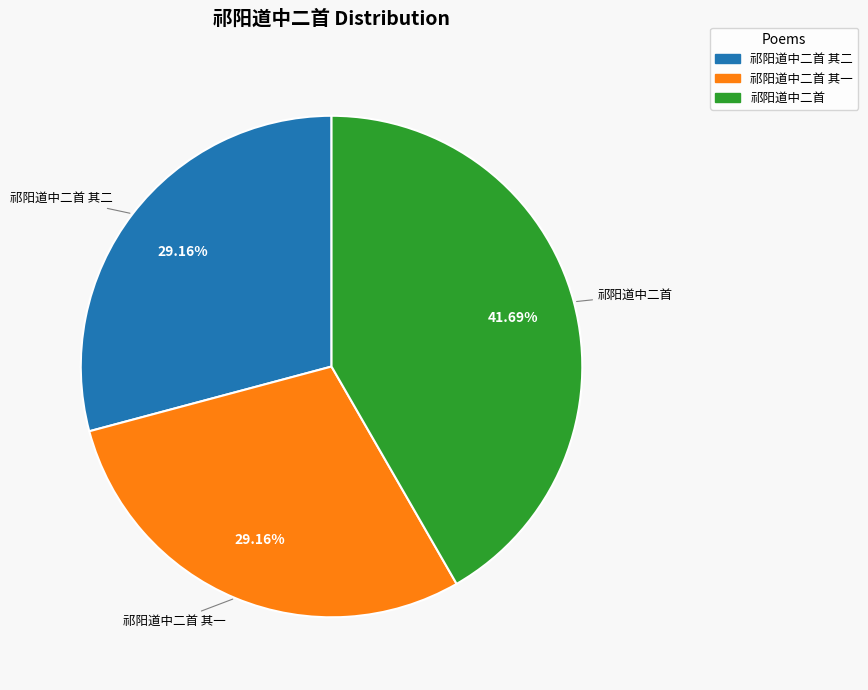

To the nearest percent, what is the average slice percentage?

33%